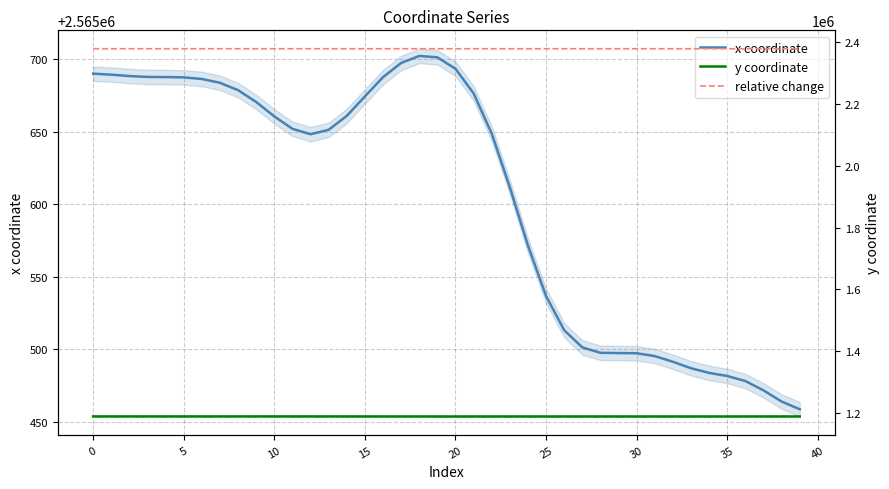

Read the relative change value at 35.

2377966.1